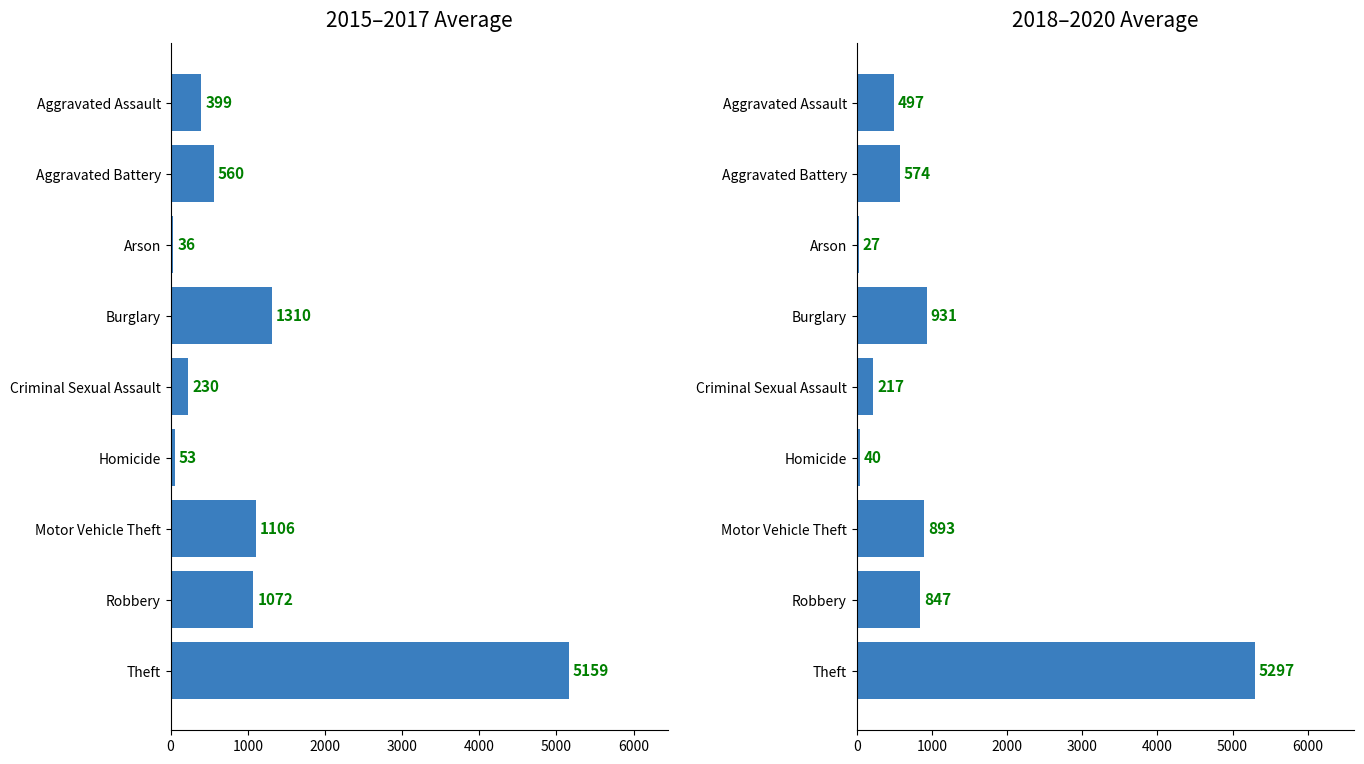

What is the sum of all 2015-2017 avg values?

9926.0